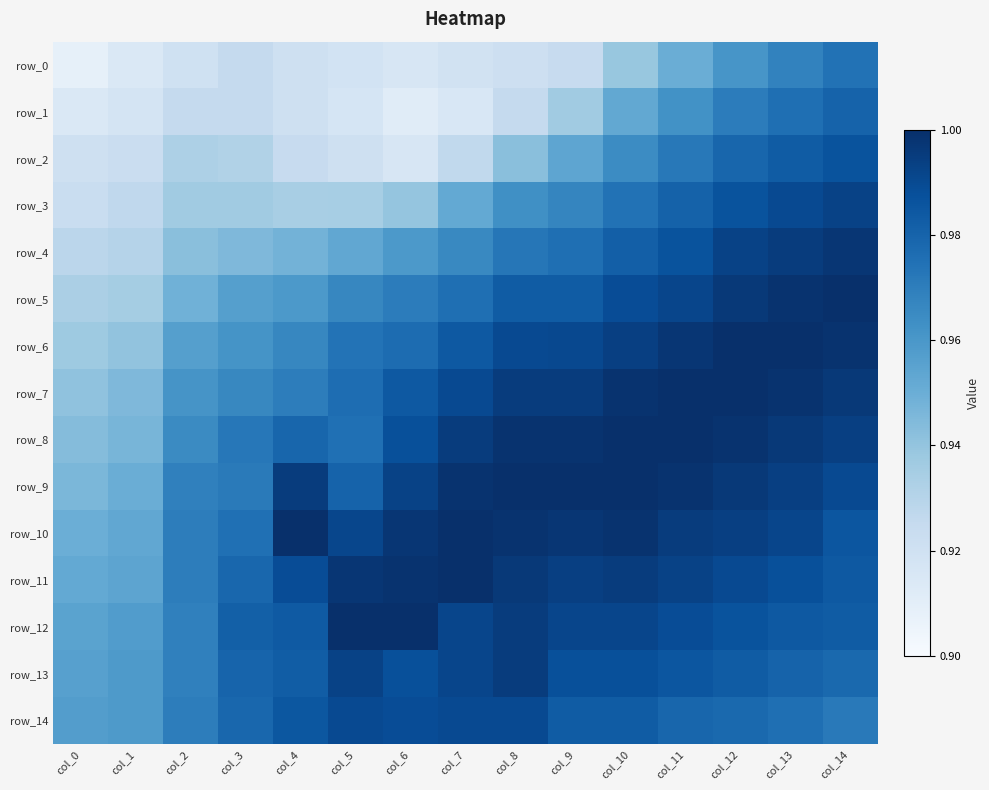

Reading right to left, extract all data points from this chart.

row_0: 1.0	1.0	1.0	1.0	0.9	0.9	0.9	0.9	0.9	0.9	0.9	0.9	0.9	0.9	0.9
row_1: 1.0	1.0	1.0	1.0	1.0	0.9	0.9	0.9	0.9	0.9	0.9	0.9	0.9	0.9	0.9
row_2: 1.0	1.0	1.0	1.0	1.0	1.0	0.9	0.9	0.9	0.9	0.9	0.9	0.9	0.9	0.9
row_3: 1.0	1.0	1.0	1.0	1.0	1.0	1.0	1.0	0.9	0.9	0.9	0.9	0.9	0.9	0.9
row_4: 1.0	1.0	1.0	1.0	1.0	1.0	1.0	1.0	1.0	1.0	0.9	0.9	0.9	0.9	0.9
row_5: 1.0	1.0	1.0	1.0	1.0	1.0	1.0	1.0	1.0	1.0	1.0	1.0	0.9	0.9	0.9
row_6: 1.0	1.0	1.0	1.0	1.0	1.0	1.0	1.0	1.0	1.0	1.0	1.0	1.0	0.9	0.9
row_7: 1.0	1.0	1.0	1.0	1.0	1.0	1.0	1.0	1.0	1.0	1.0	1.0	1.0	0.9	0.9
row_8: 1.0	1.0	1.0	1.0	1.0	1.0	1.0	1.0	1.0	1.0	1.0	1.0	1.0	0.9	0.9
row_9: 1.0	1.0	1.0	1.0	1.0	1.0	1.0	1.0	1.0	1.0	1.0	1.0	1.0	1.0	0.9
row_10: 1.0	1.0	1.0	1.0	1.0	1.0	1.0	1.0	1.0	1.0	1.0	1.0	1.0	1.0	0.9
row_11: 1.0	1.0	1.0	1.0	1.0	1.0	1.0	1.0	1.0	1.0	1.0	1.0	1.0	1.0	1.0
row_12: 1.0	1.0	1.0	1.0	1.0	1.0	1.0	1.0	1.0	1.0	1.0	1.0	1.0	1.0	1.0
row_13: 1.0	1.0	1.0	1.0	1.0	1.0	1.0	1.0	1.0	1.0	1.0	1.0	1.0	1.0	1.0
row_14: 1.0	1.0	1.0	1.0	1.0	1.0	1.0	1.0	1.0	1.0	1.0	1.0	1.0	1.0	1.0